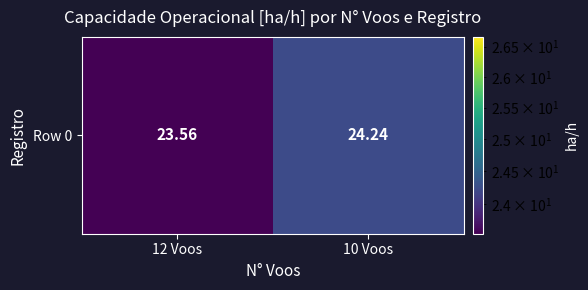

Rank the categories by value from highest to lowest.

10 Voos, 12 Voos